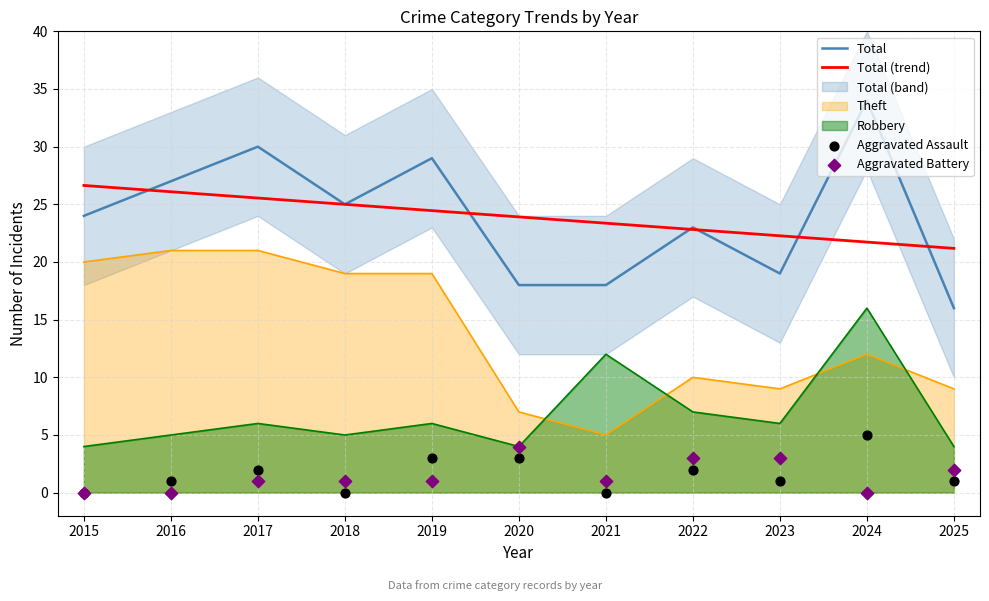

Which series has the widest spread of Y values?

Total